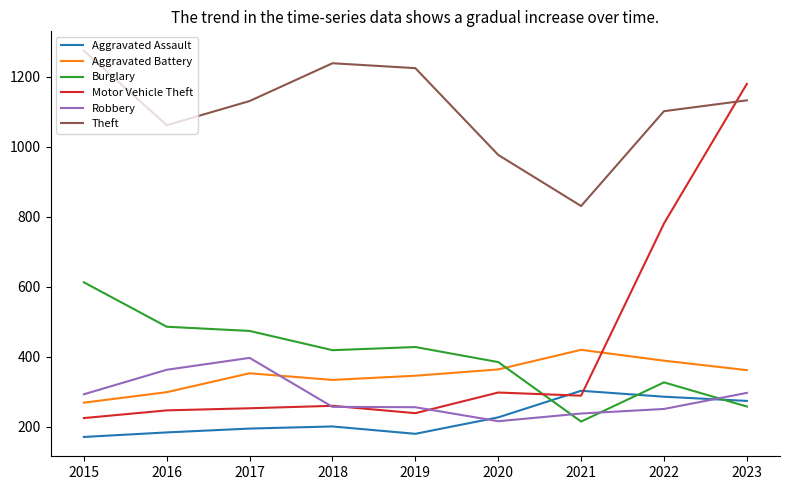

How many times do Aggravated Battery and Motor Vehicle Theft cross each other?

1